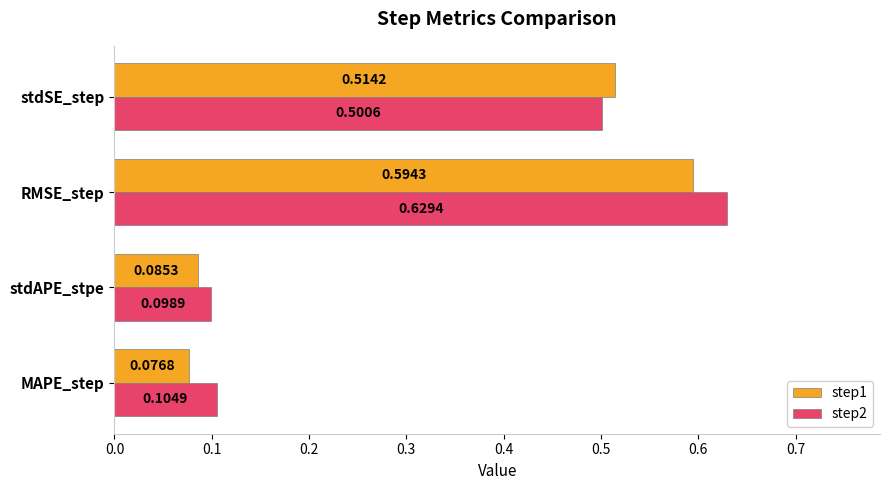

List the labels in order of step2 value, largest first.

RMSE_step, stdSE_step, MAPE_step, stdAPE_stpe